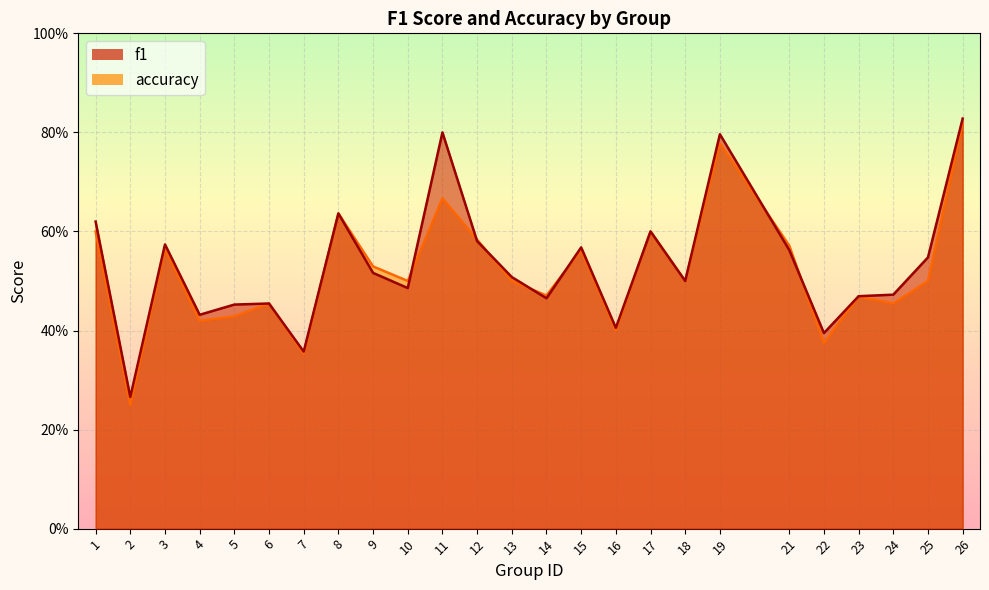

What is the difference between the second highest and minimum values in the f1 series?

0.5